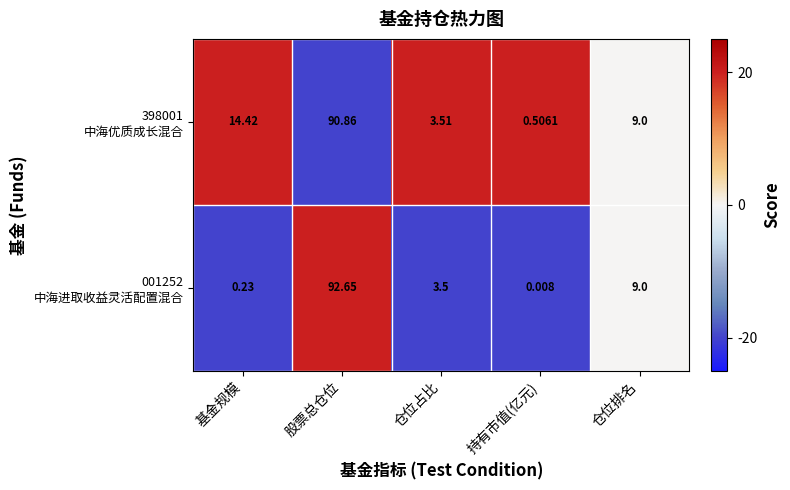

Which category has the lowest value across all series?

持有市值(亿元)